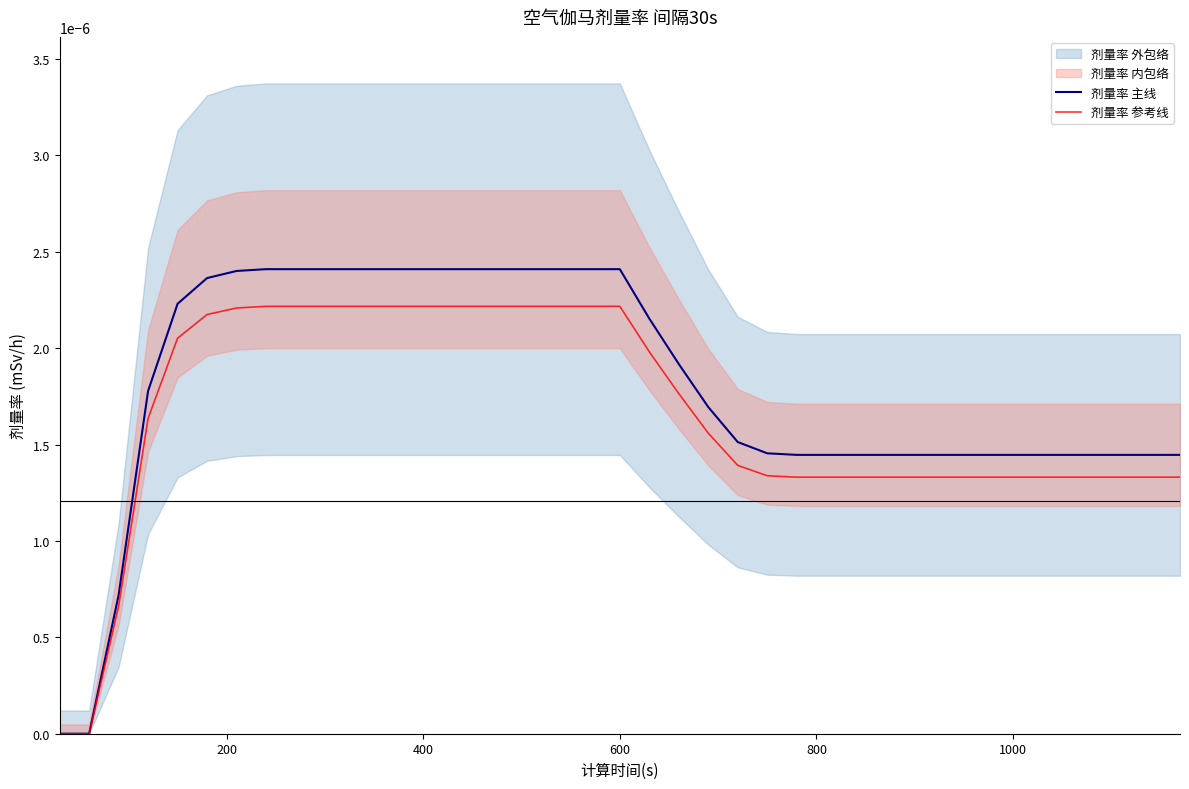

Rank the series by their average value, from lowest to highest.

剂量率 参考线, 剂量率 主线